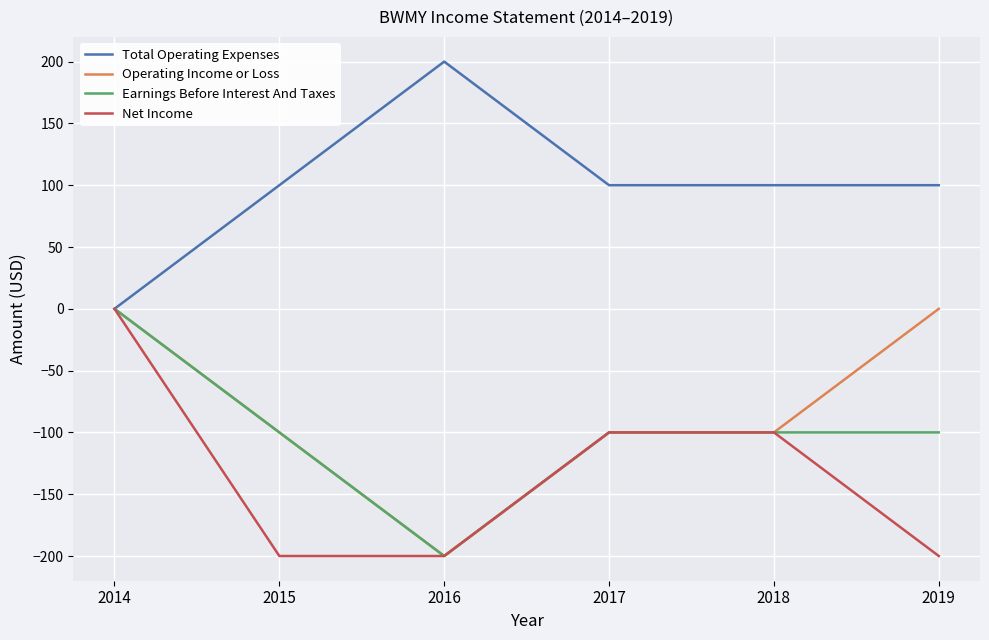

What is the minimum value shown in the chart?

-200